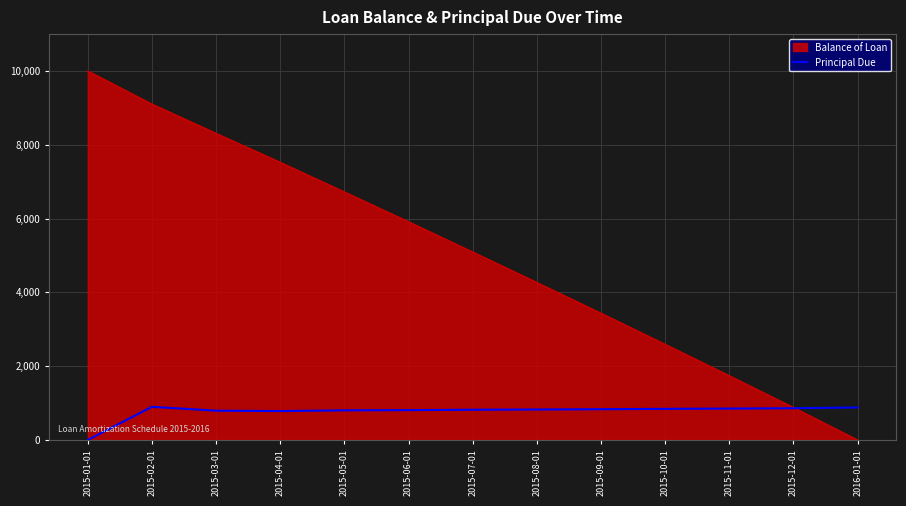

Which series changed the most between 2015-04-01 and 2015-12-01?

Balance of Loan